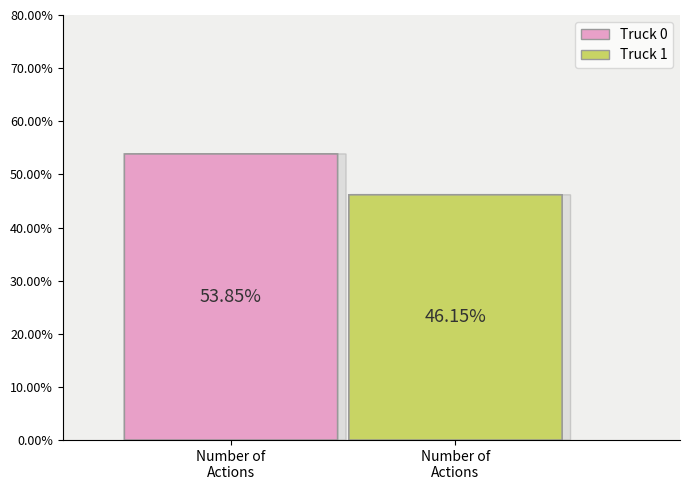

Rank the categories by value from highest to lowest.

Truck 0, Truck 1